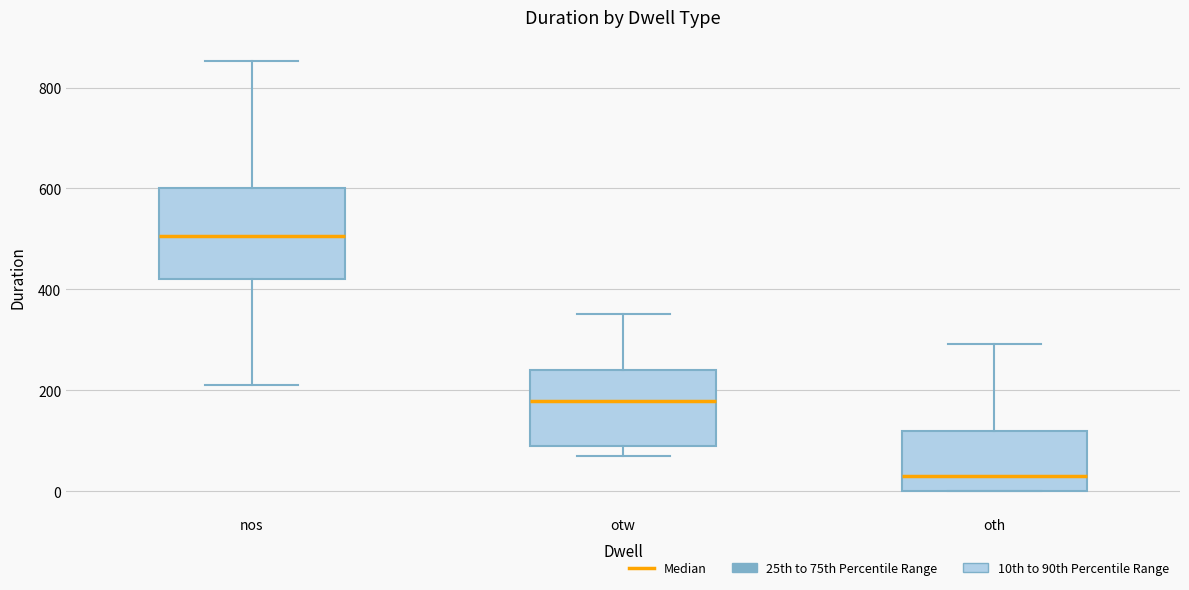

Reading left to right, transcribe this box plot: for each box, give where its median line is, the range the box spans, and where its two whiskers end, as read against the y-axis. The values are not printed on the chart, so give them approximately, as read against the axis.

nos: median 500, box 420 to 600, whiskers 220 to 860
otw: median 180, box 100 to 240, whiskers 80 to 360
oth: median 40, box 0 to 120, whiskers 0 to 300